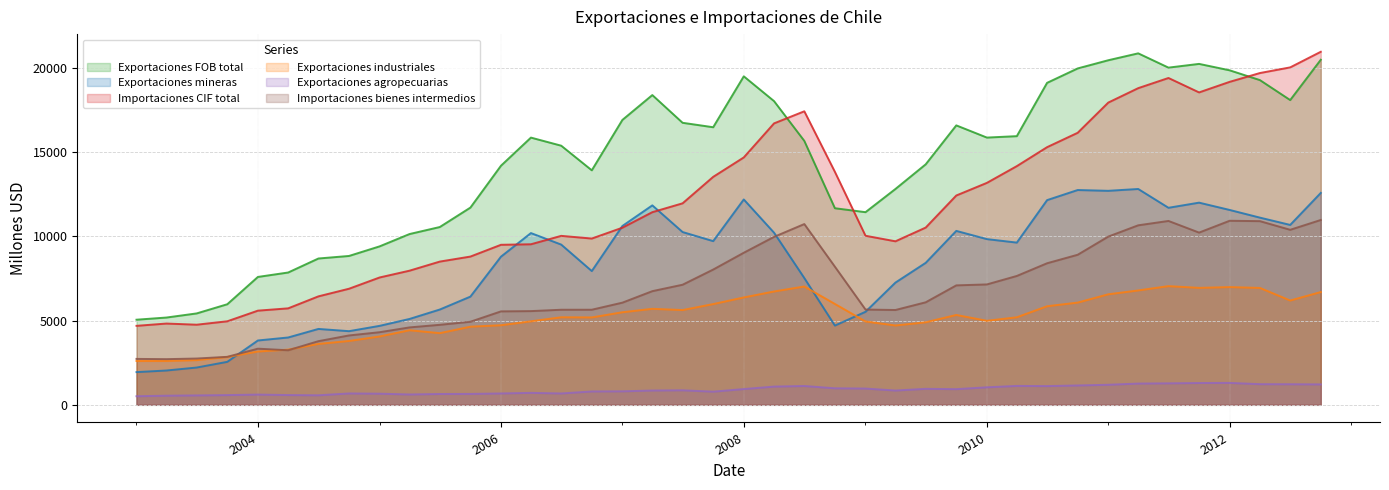

The value of Importaciones bienes intermedios at 2006-04 is 5567. True or false?

True